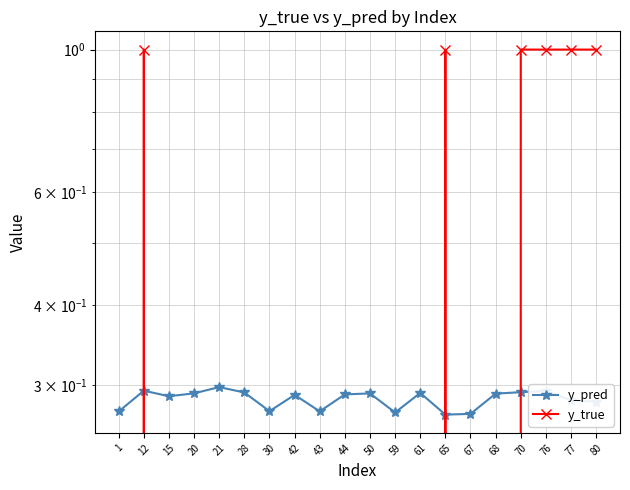

List the series in order of their peak value, lowest first.

y_pred, y_true